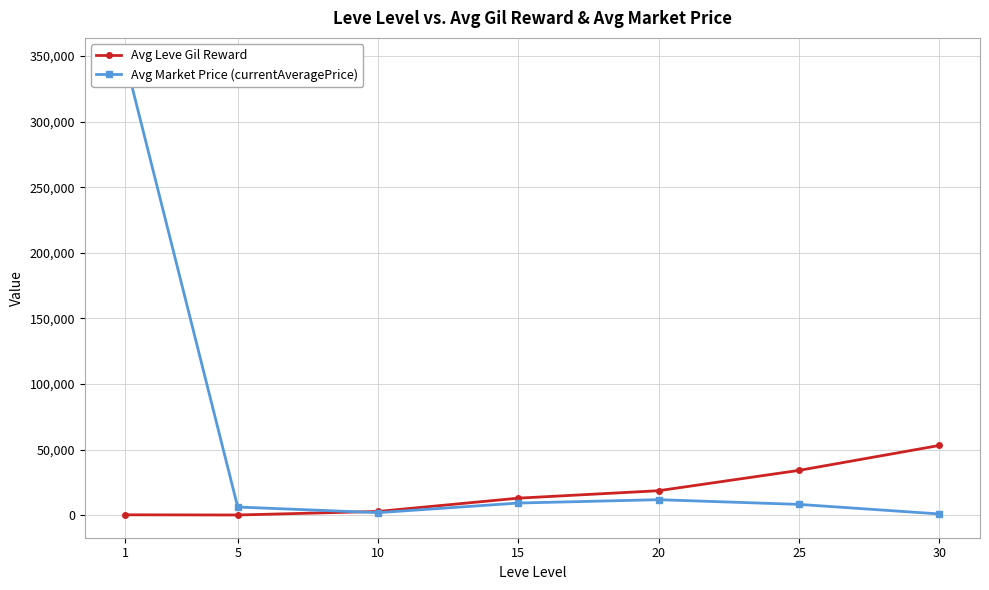

Where is the first local minimum for Avg Market Price (currentAveragePrice)?

10